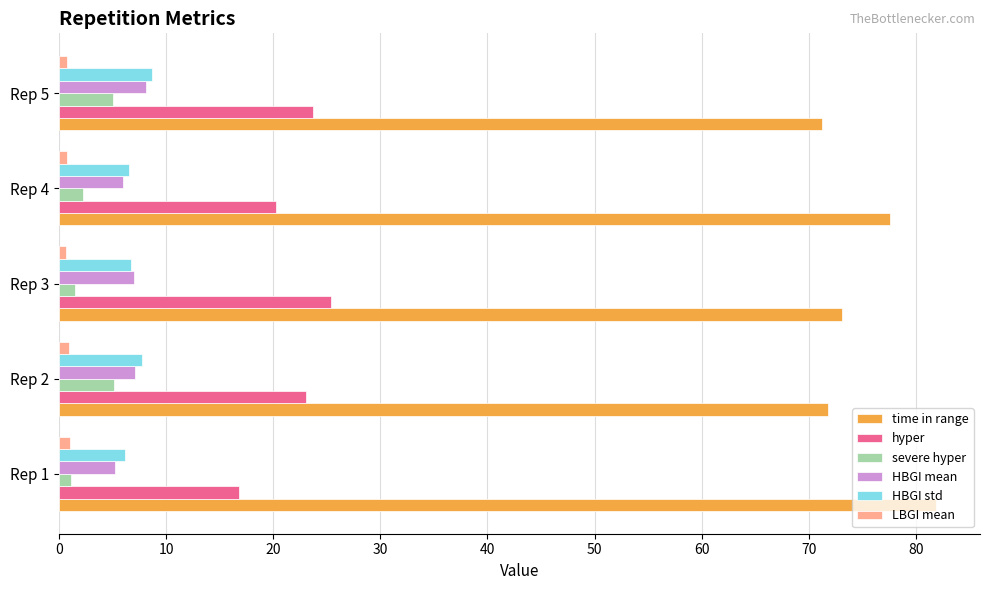

What is the highest value of the HBGI std series?

8.7